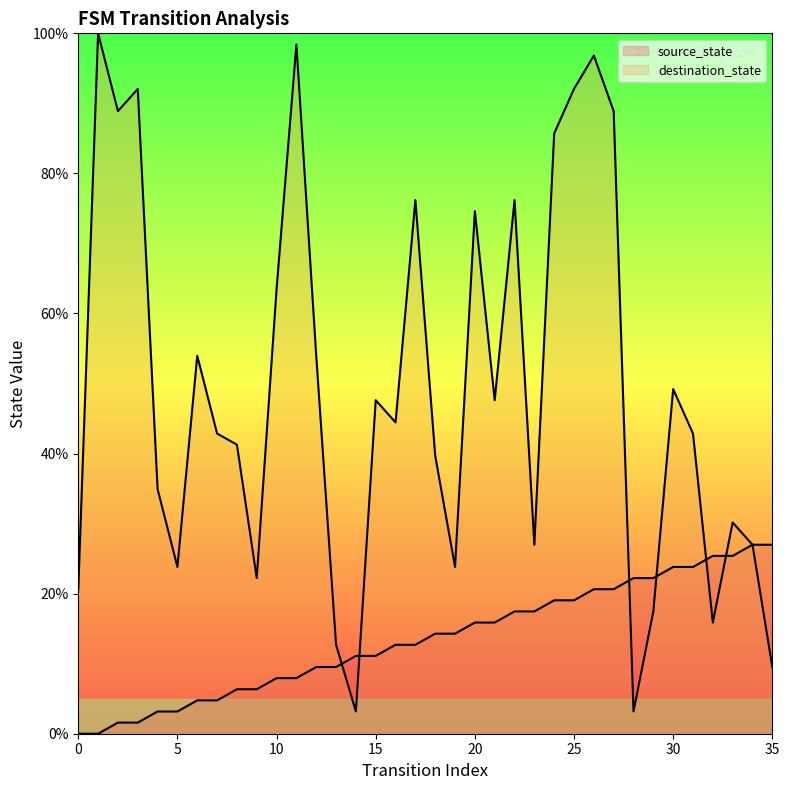

Is the value of source_state at 19 greater than the value of destination_state at 32?

No